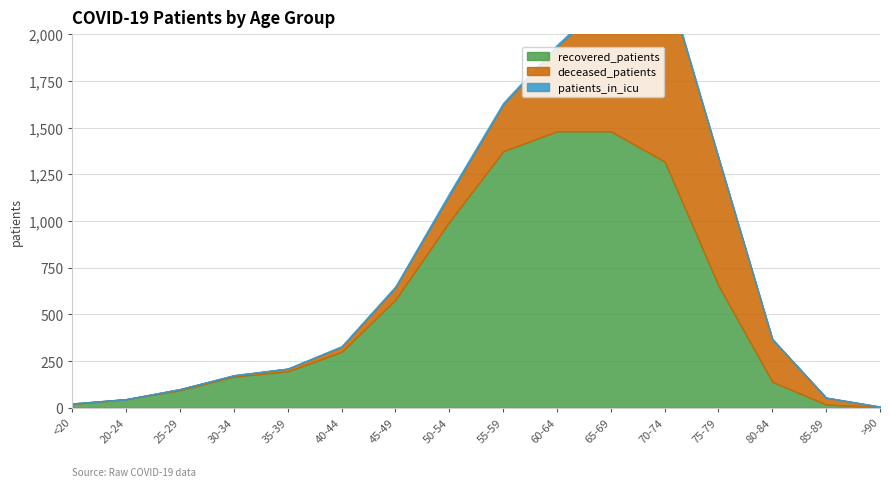

What is the average value of the recovered_patients series?

554